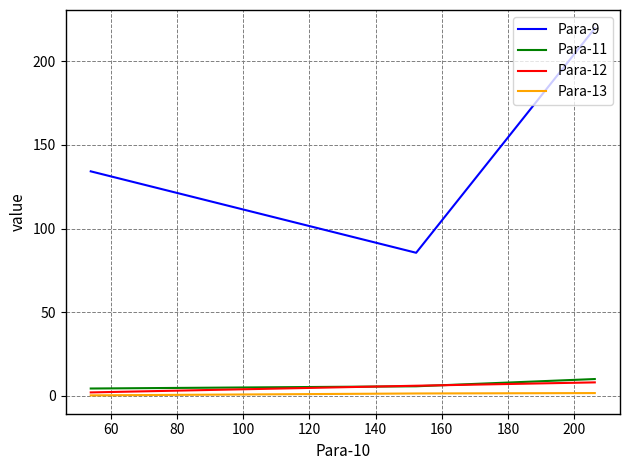

At how many categories does at least one series exceed 161?

1